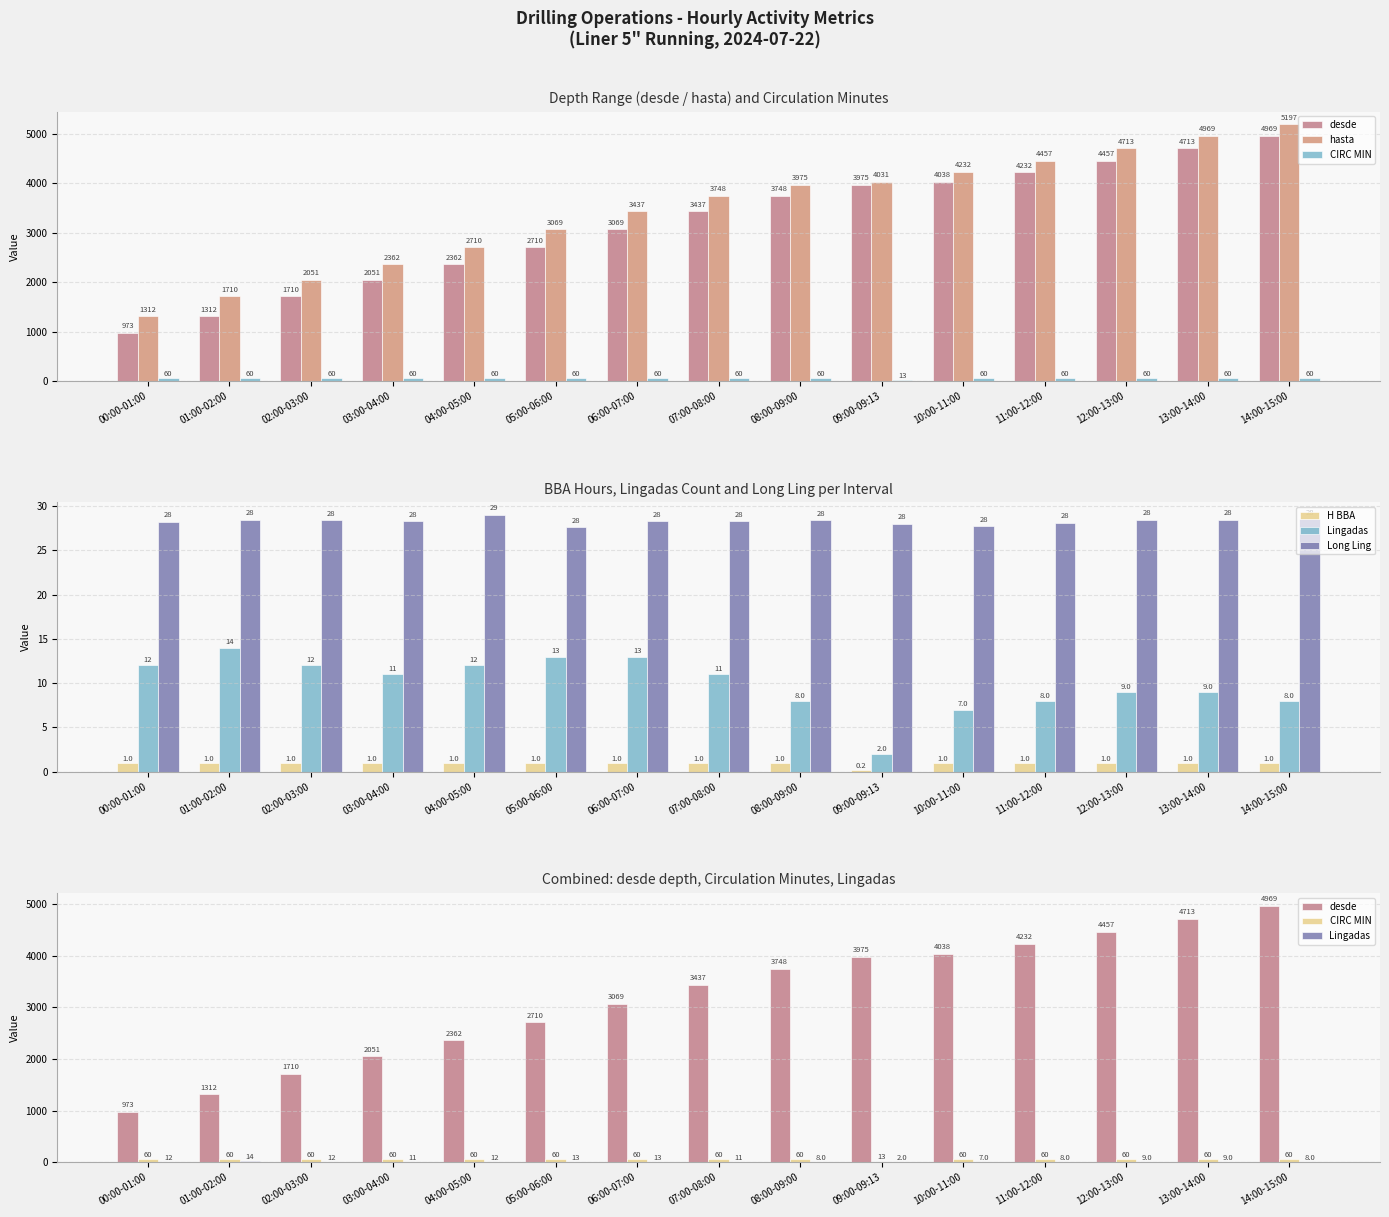

At which category is the sum across all series the highest?

14:00-15:00